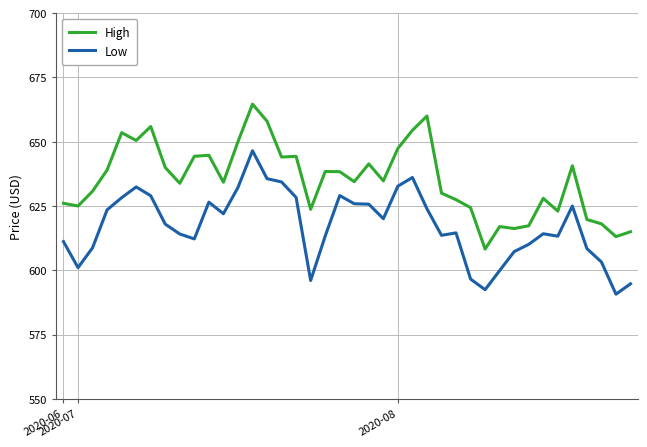

Rank the series by their maximum value, from highest to lowest.

High, Low